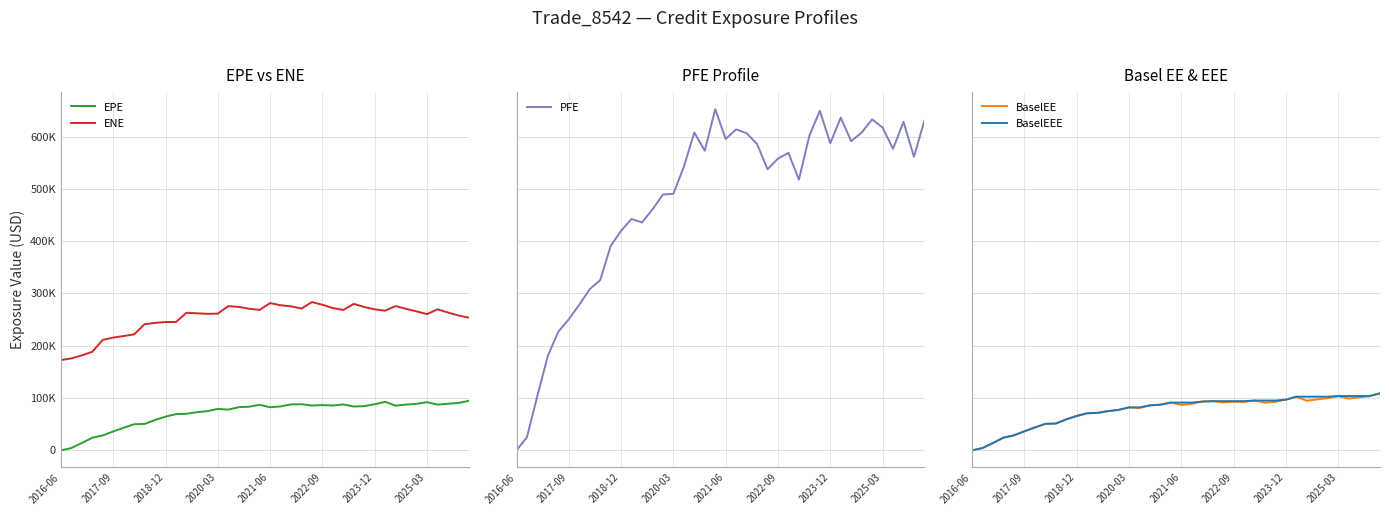

Which series has the widest spread of values?

PFE